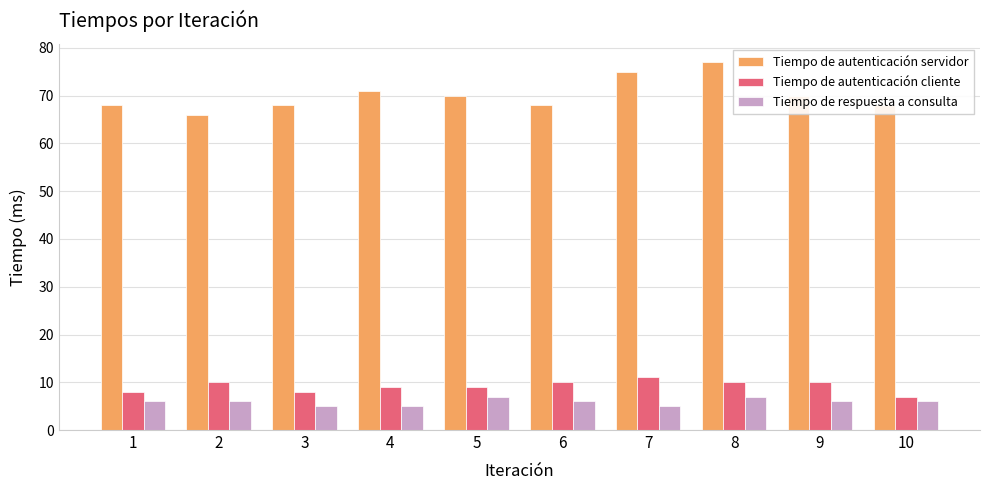

How many data points does each series have?

10